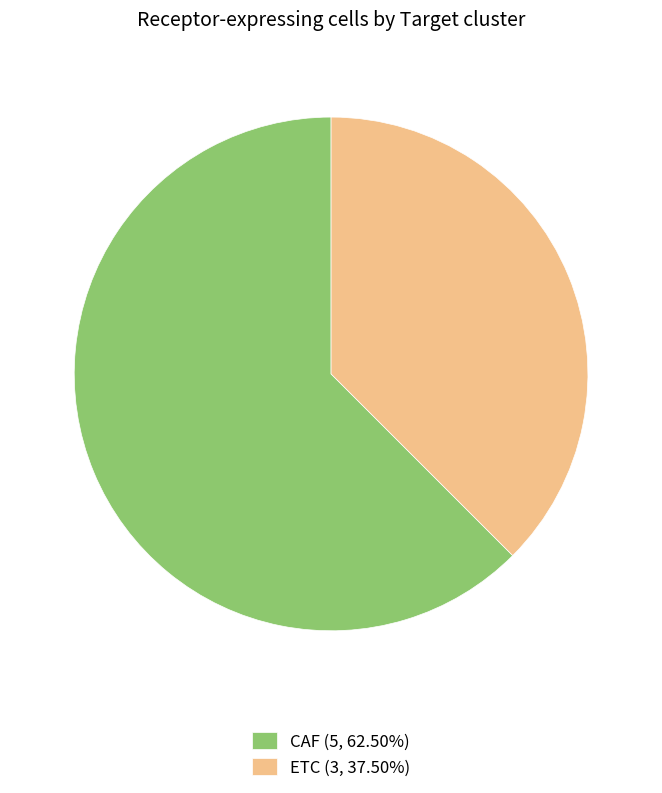

What is the ratio of the value at CAF (5, 62.50%) to the value at ETC (3, 37.50%)?

1.7